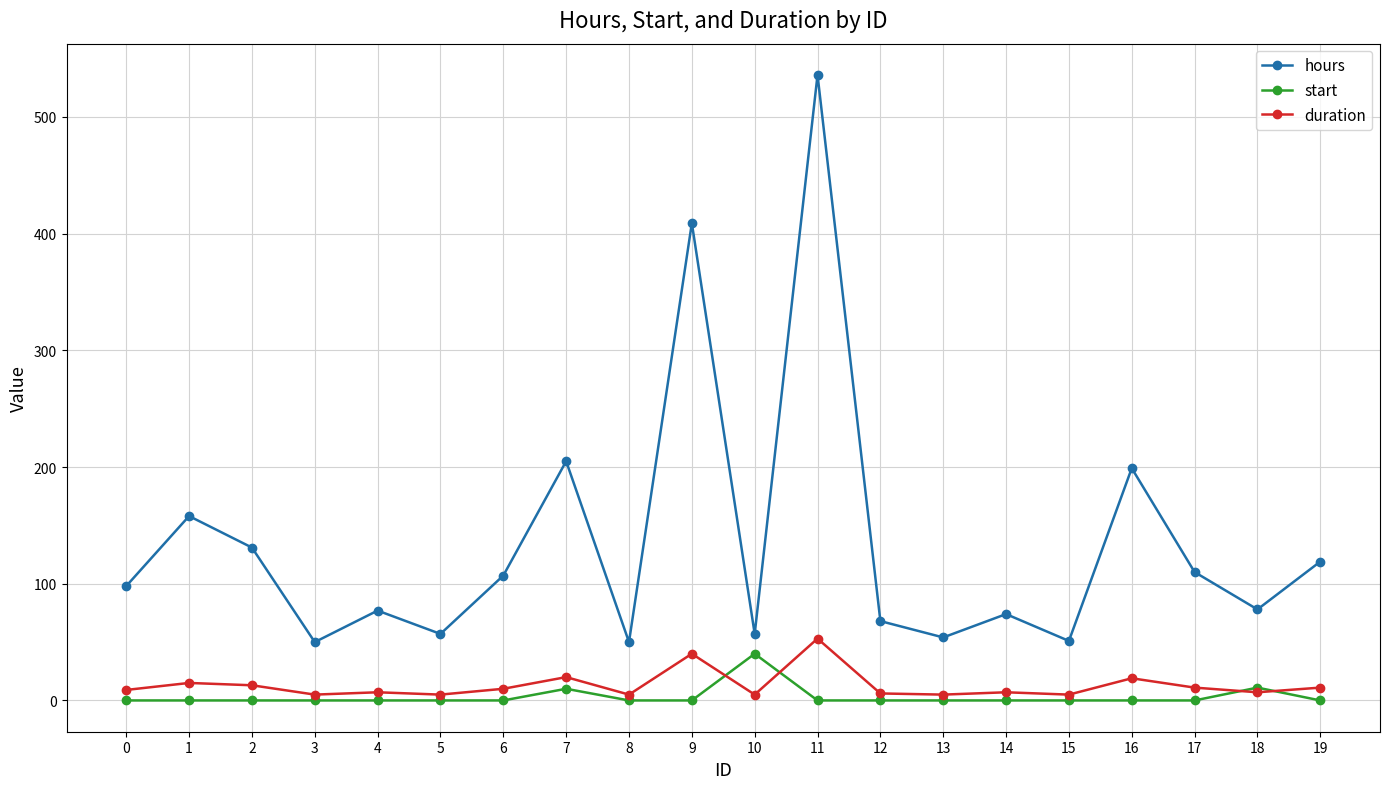

List the series in order of their peak value, lowest first.

start, duration, hours